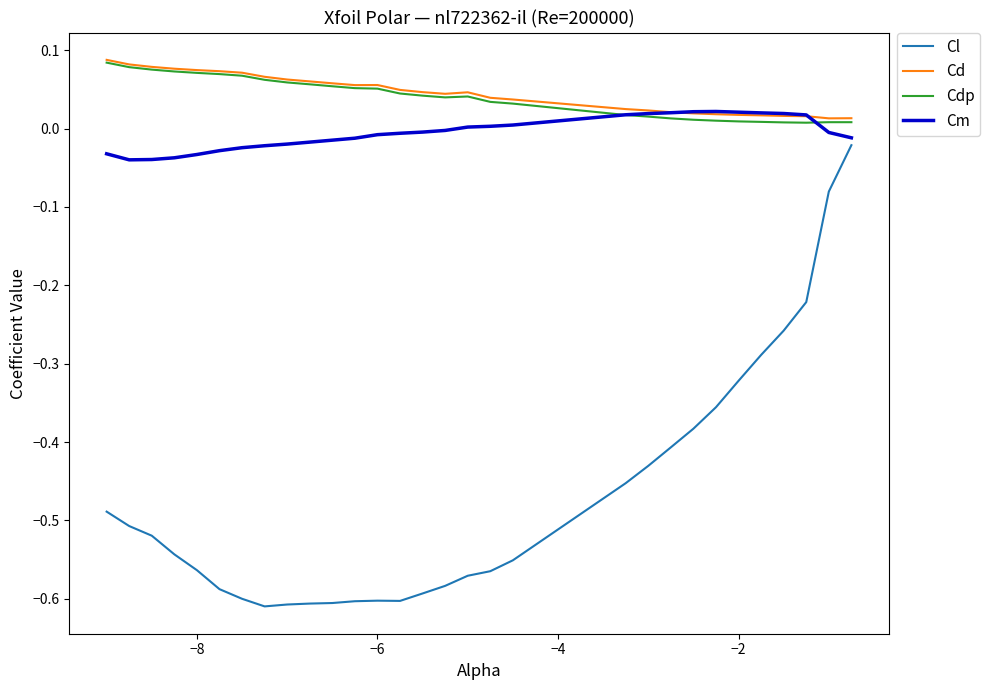

True or false: Cl and Cdp intersect in this chart.

False